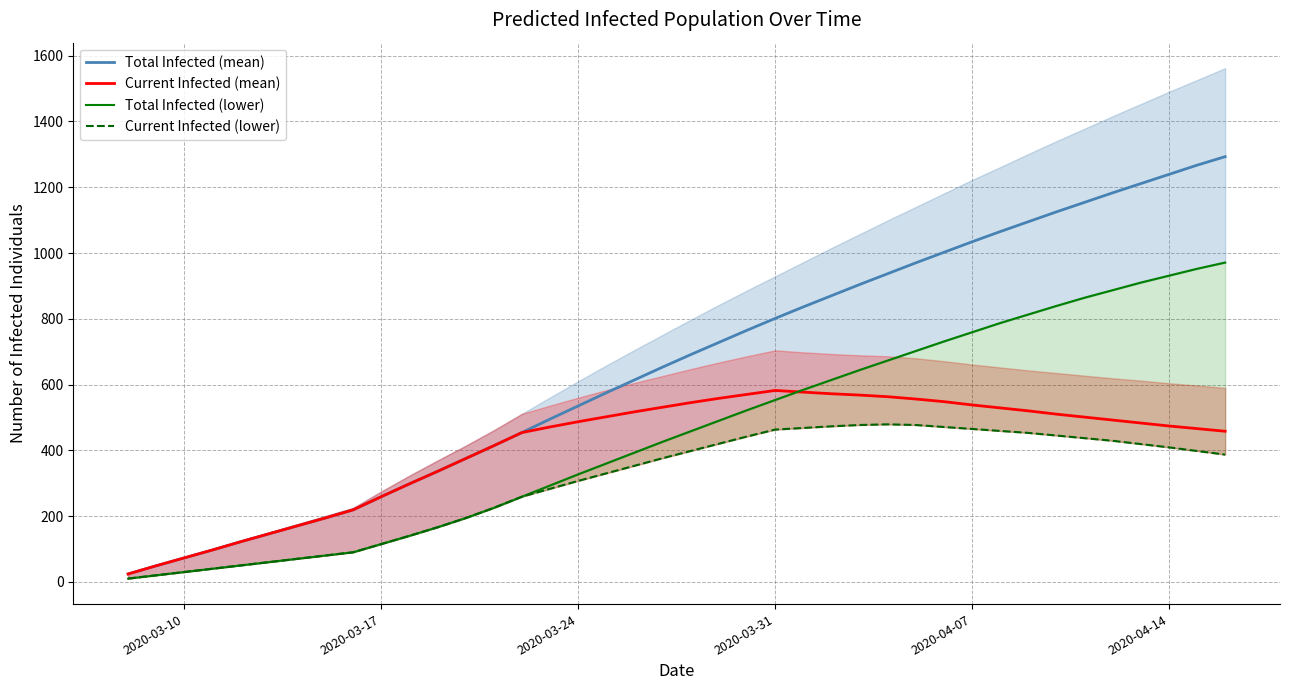

Reading left to right, what are all the values shown in this chart?

Total Infected (mean): 24	49	73	97	122	146	170	194	219	259	298	336	375	414	454	495	535	575	614	653	691	728	765	801	836	870	904	937	970	1002	1034	1065	1095	1125	1154	1183	1211	1239	1267	1293
Current Infected (mean): 24	49	73	97	122	146	170	194	219	259	298	336	375	414	454	471	487	502	517	531	545	558	570	582	577	572	568	563	556	548	538	529	520	510	501	492	483	474	466	458
Total Infected (lower): 10	20	30	40	50	60	70	80	90	115	140	166	194	225	259	293	327	360	393	426	458	490	522	553	584	614	644	673	702	731	759	787	813	839	864	887	910	931	952	971
Current Infected (lower): 10	20	30	40	50	60	70	80	90	115	140	166	194	225	259	283	307	330	353	376	398	420	442	463	468	473	477	479	477	471	465	459	453	445	437	429	419	409	398	387